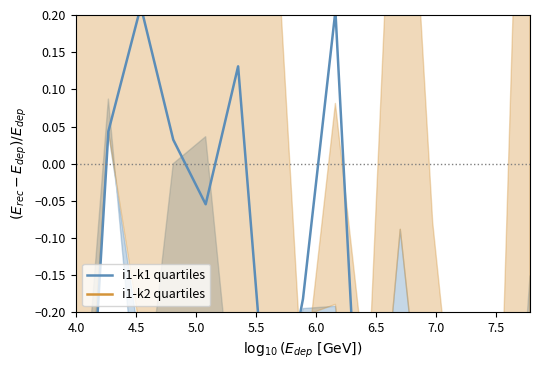

List the series in order of their overall mean, highest first.

i1-k1 quartiles, i1-k2 quartiles